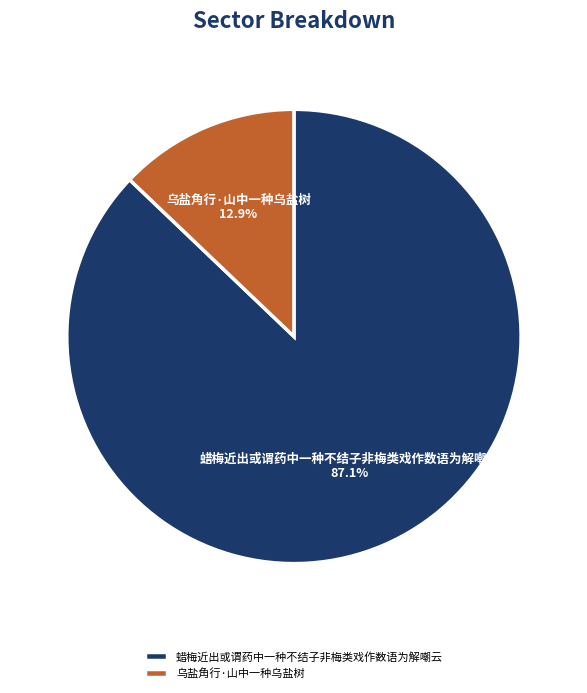

Does 乌盐角行·山中一种乌盐树 account for over 50% of the chart?

No